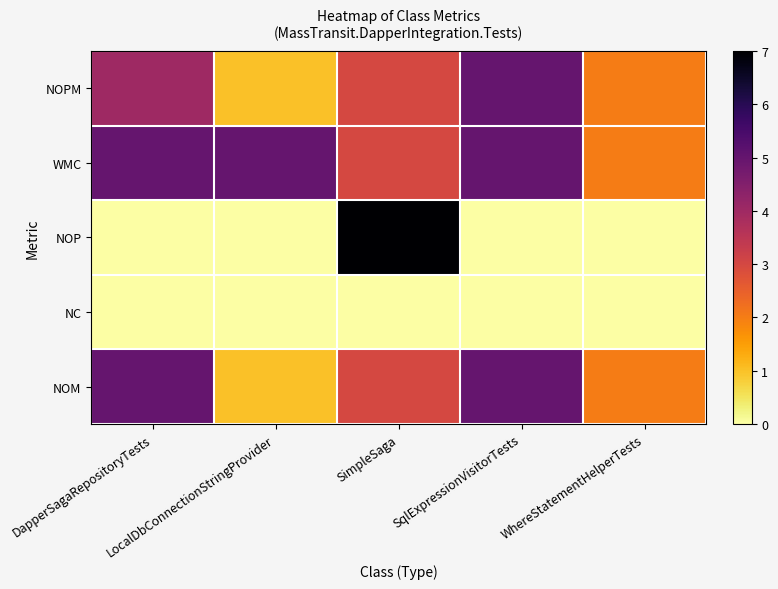

Which series has the widest spread of values?

NOP